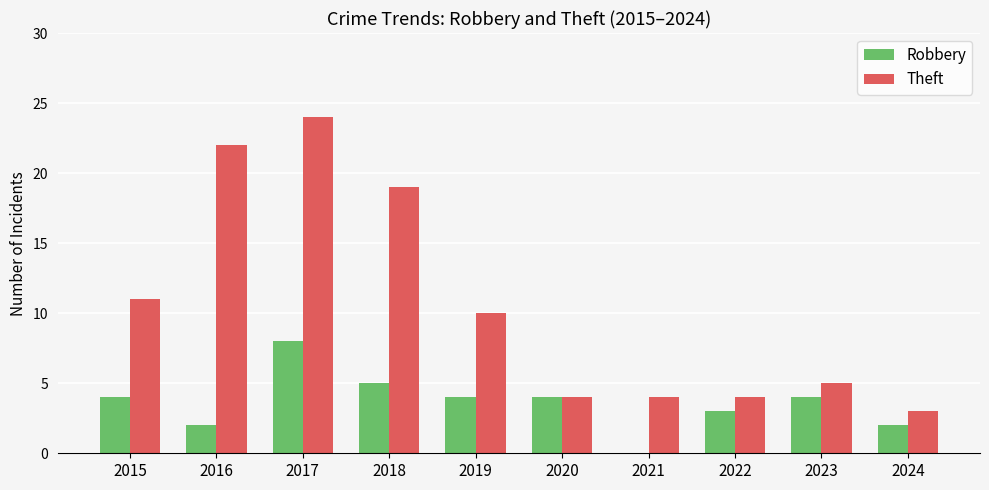

True or false: Theft has a value of 11 at 2015.

True